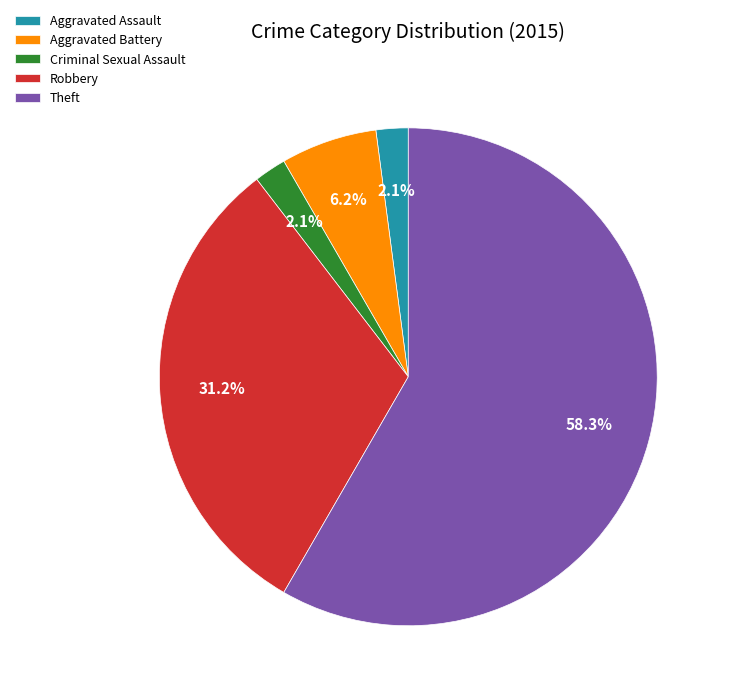

Which has a higher value, Criminal Sexual Assault or Robbery?

Robbery